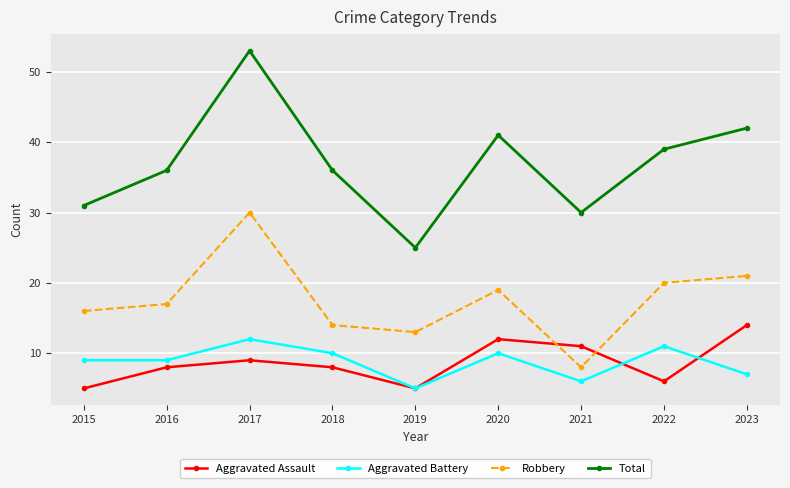

What are all the series names shown in the legend?

Aggravated Assault, Aggravated Battery, Robbery, Total